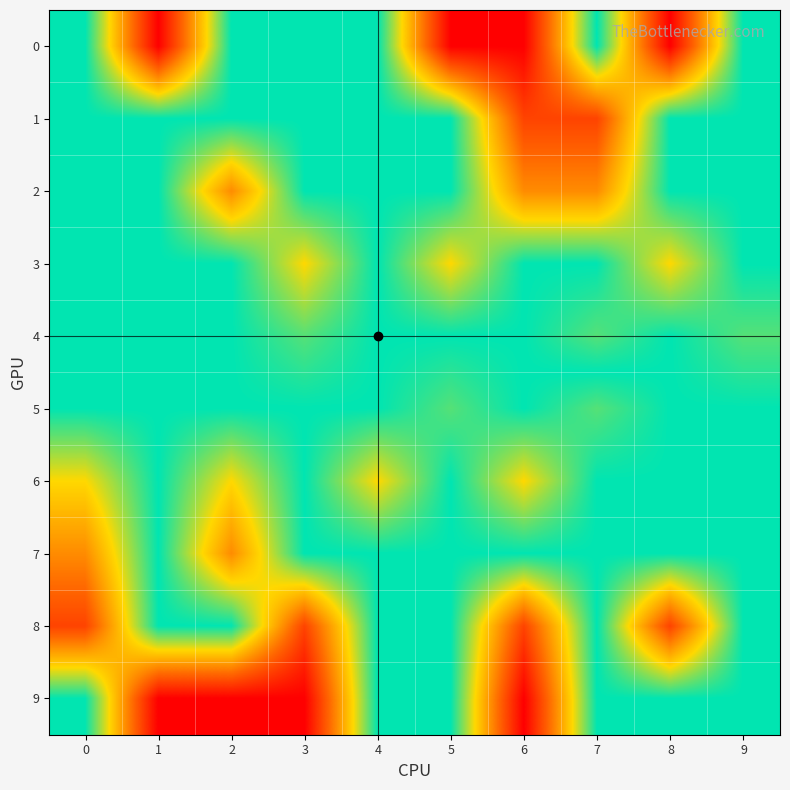

How many series are shown in this chart?

10